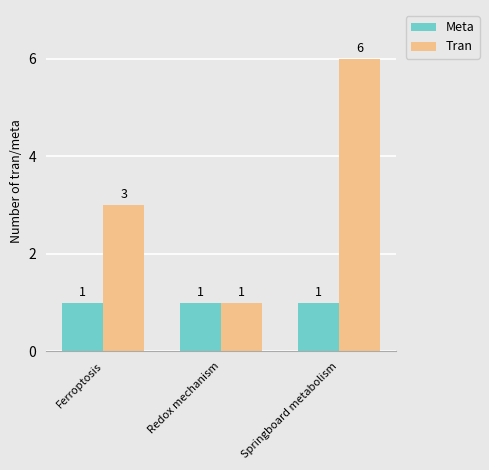

Where is Tran nearest to the value 3?

Ferroptosis